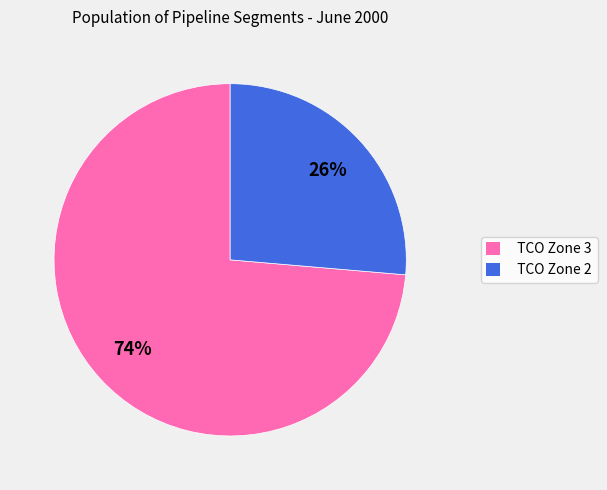

Between TCO Zone 2 and TCO Zone 3, which is larger?

TCO Zone 3